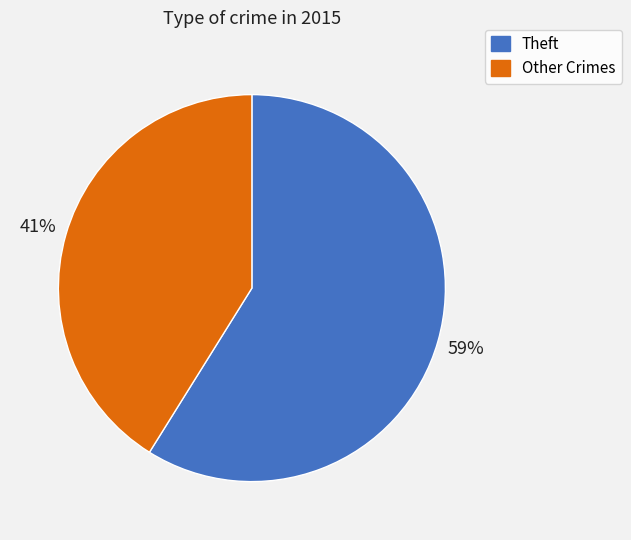

To the nearest percent, what is the average slice percentage?

50%